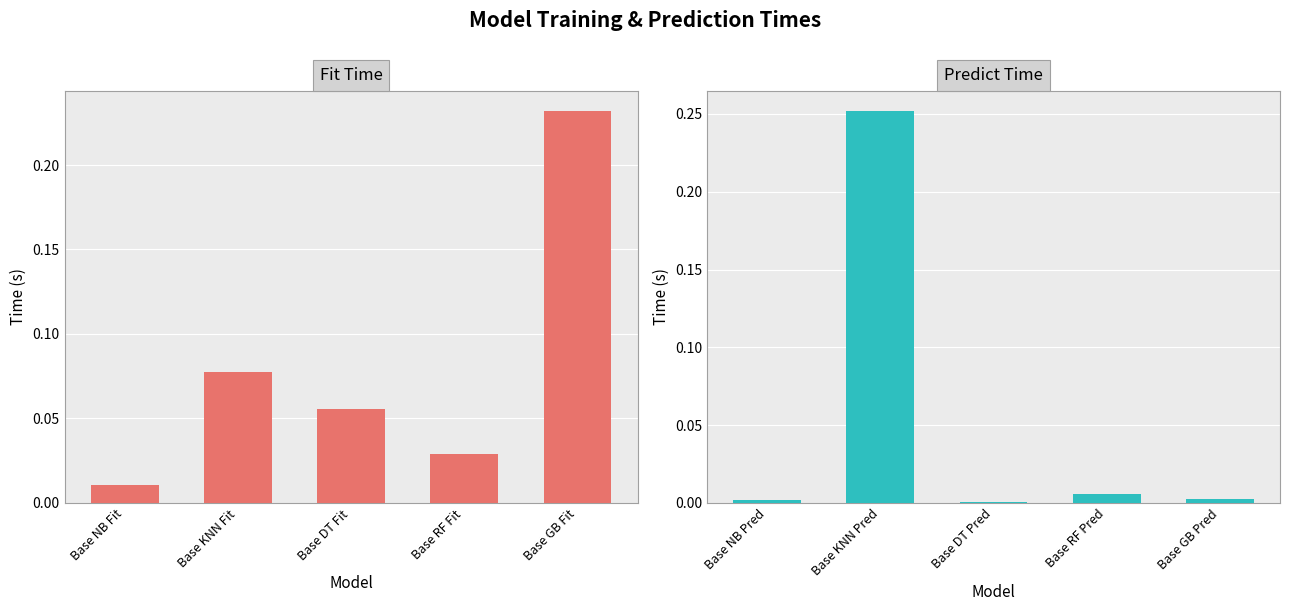

The Predict Time series shows 0.0 at Base NB Pred. True or false?

False